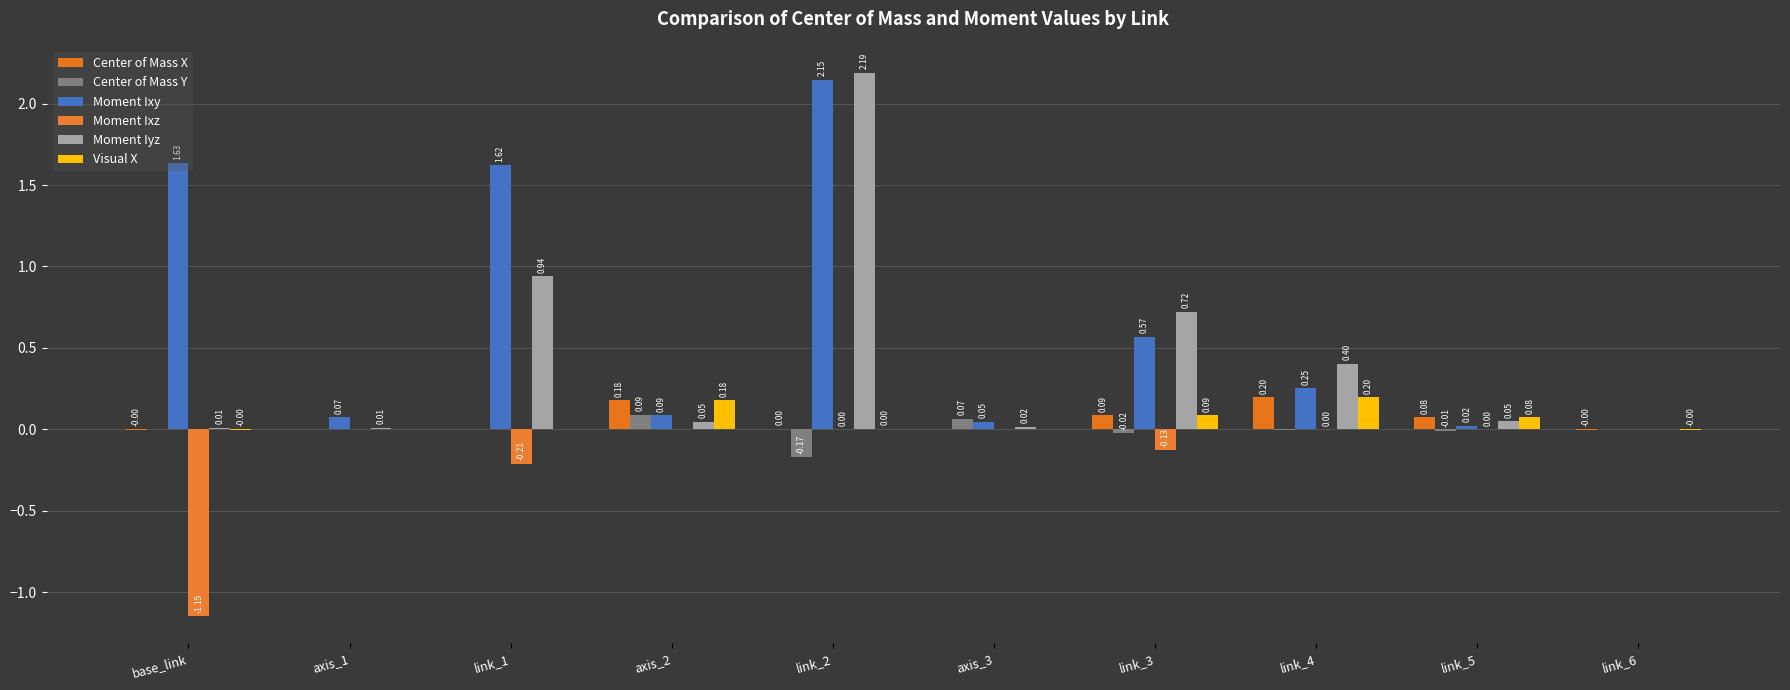

Which series has the largest total across all categories?

Moment Ixy